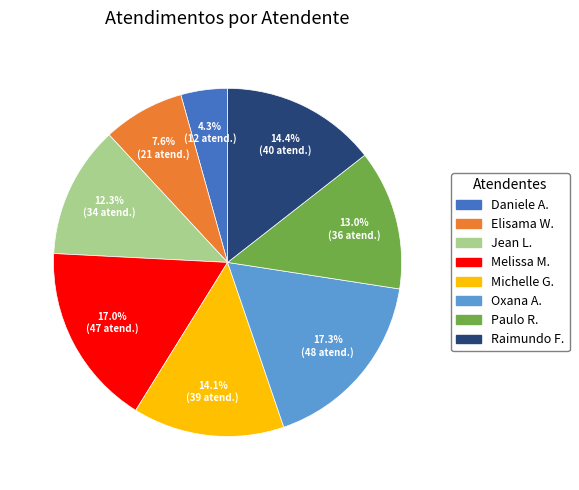

Does any single category account for the majority?

No